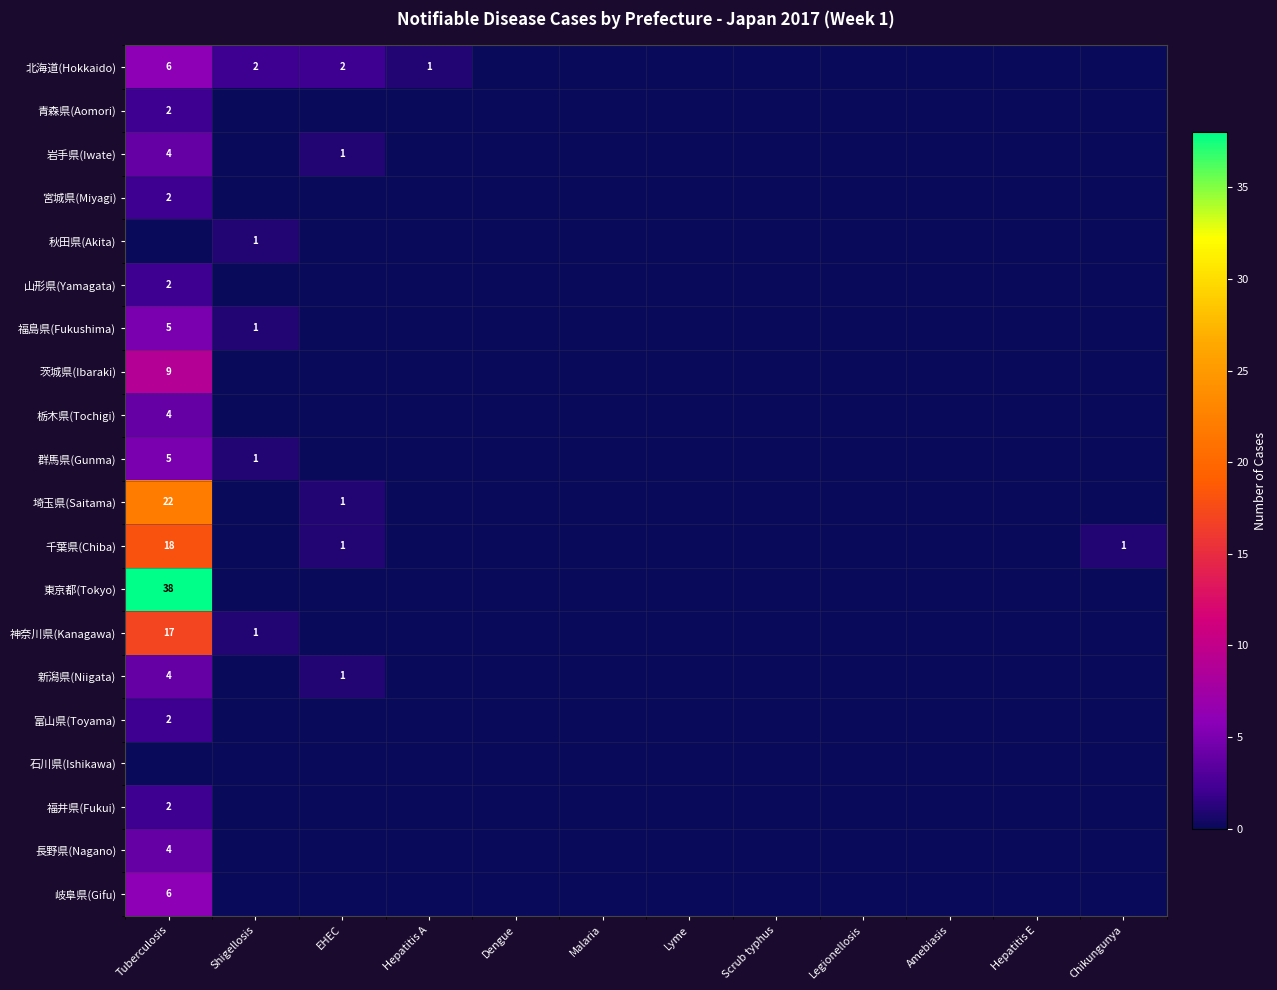

Is it true that 福井県(Fukui) equals 0 at Legionellosis?

True